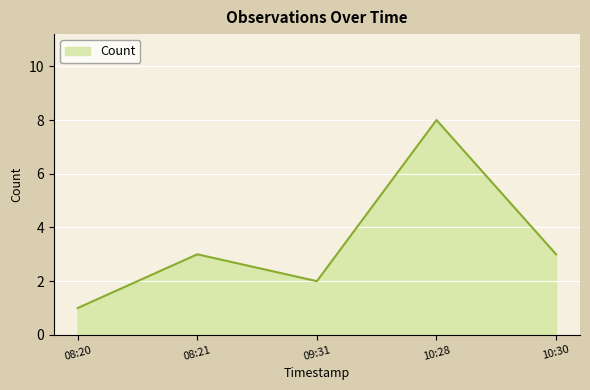

What is the sum of the values at 10:30 and 09:31?

5